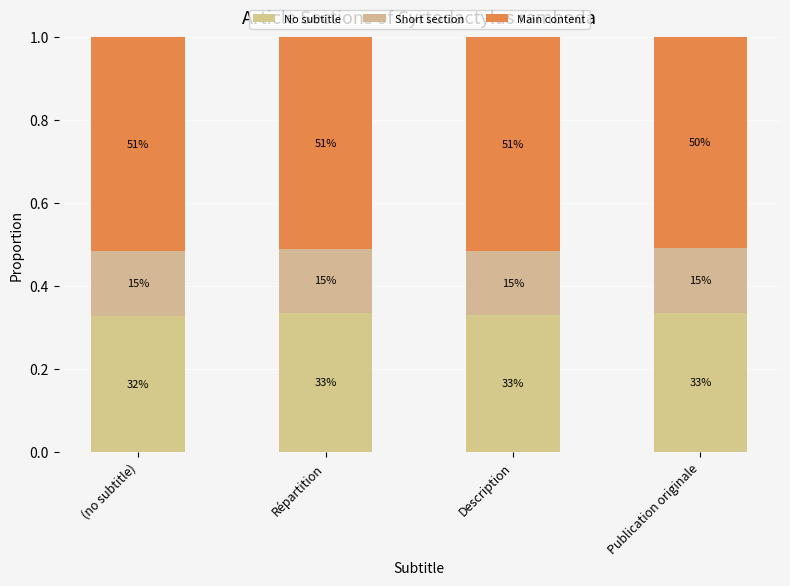

What is the average value of the No subtitle series?

0.3